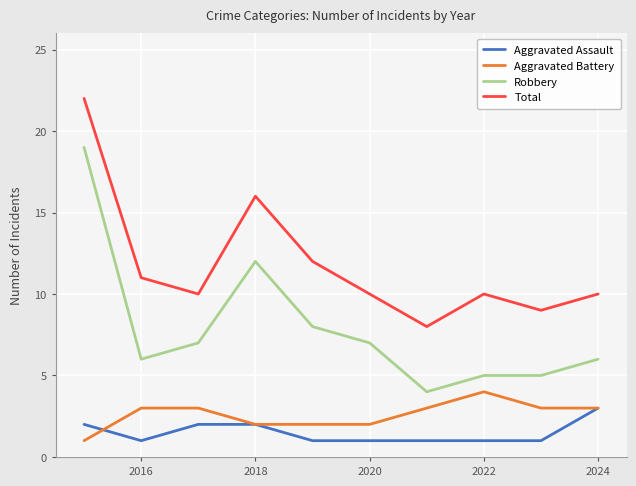

What are all the series names shown in the legend?

Aggravated Assault, Aggravated Battery, Robbery, Total